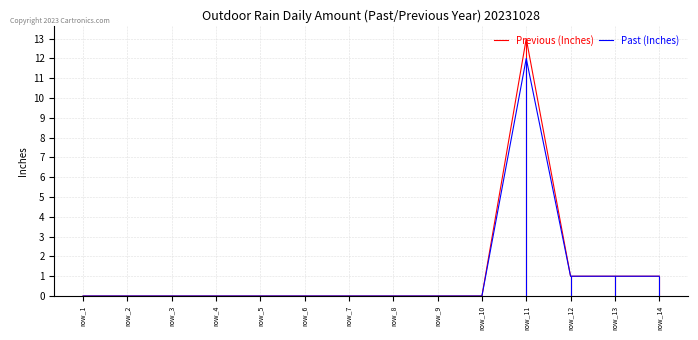

Rank the categories by Previous (Inches) value from lowest to highest.

row_1, row_2, row_3, row_4, row_5, row_6, row_7, row_8, row_9, row_10, row_12, row_13, row_14, row_11